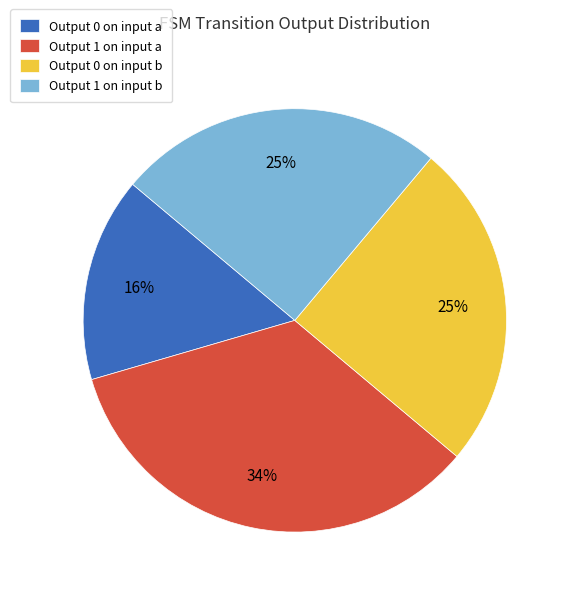

To the nearest percent, what portion does Output 0 on input b represent?

25%